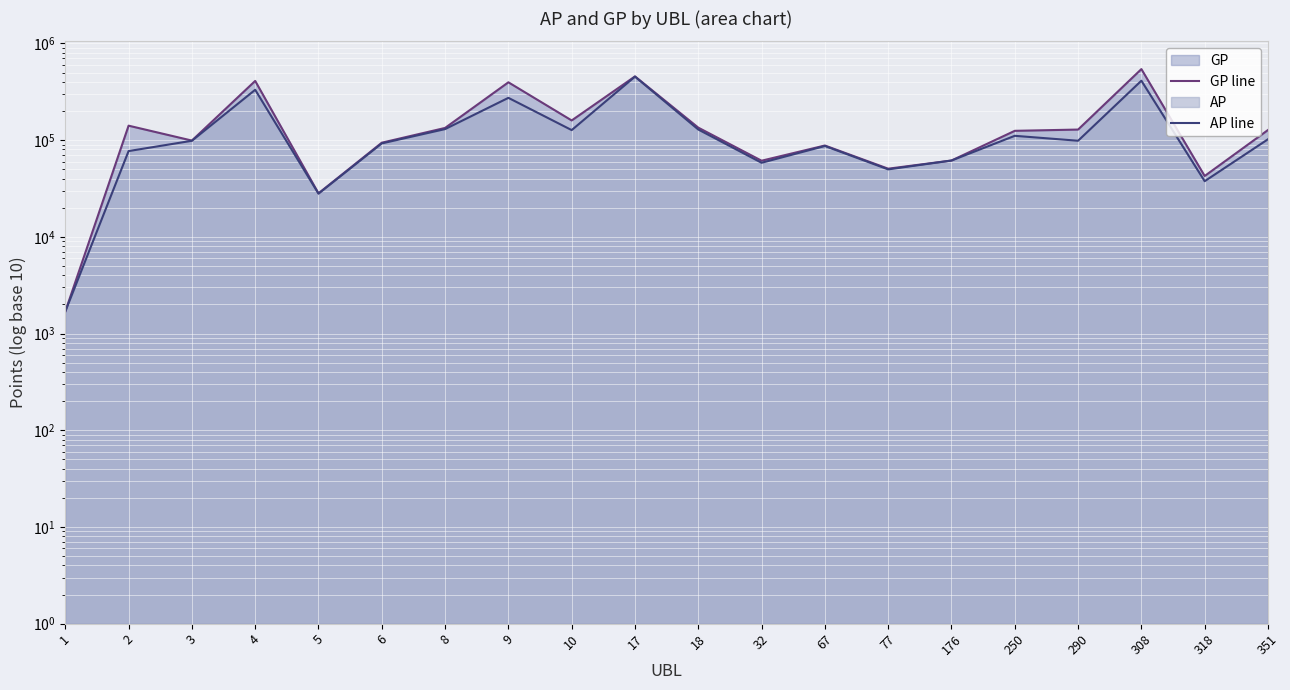

At how many categories does at least one series exceed 173901?

4